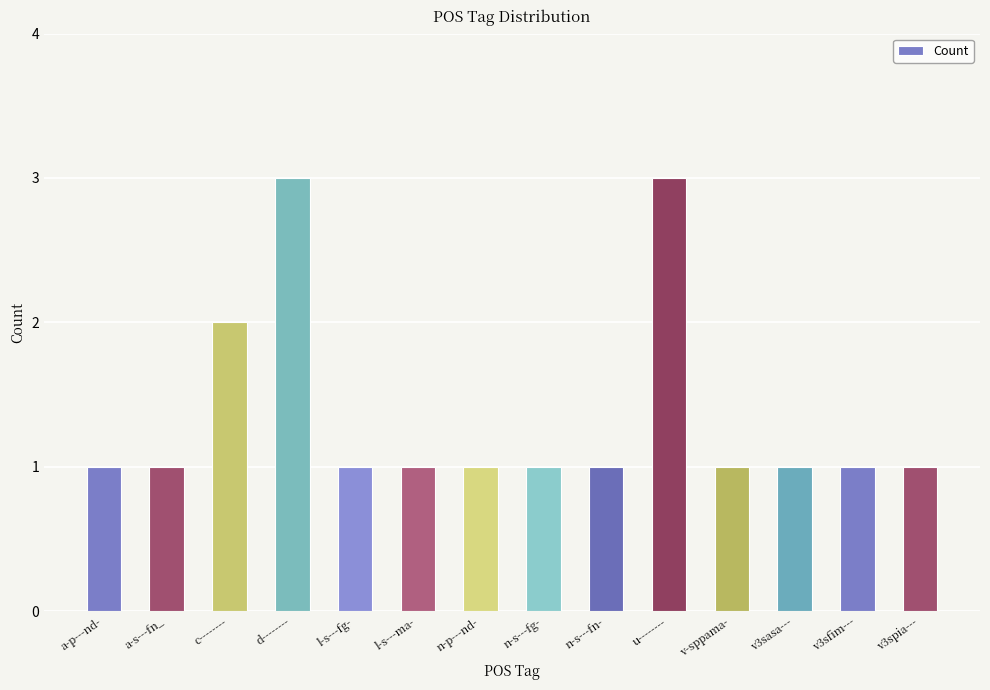

What is the greatest value displayed?

3